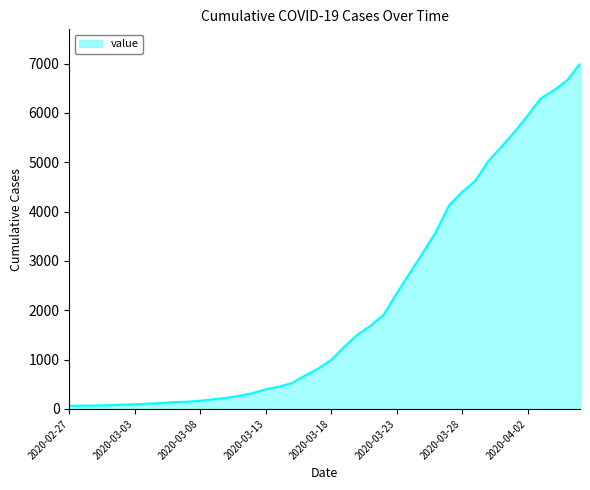

What is the difference between the maximum and minimum values?

6931